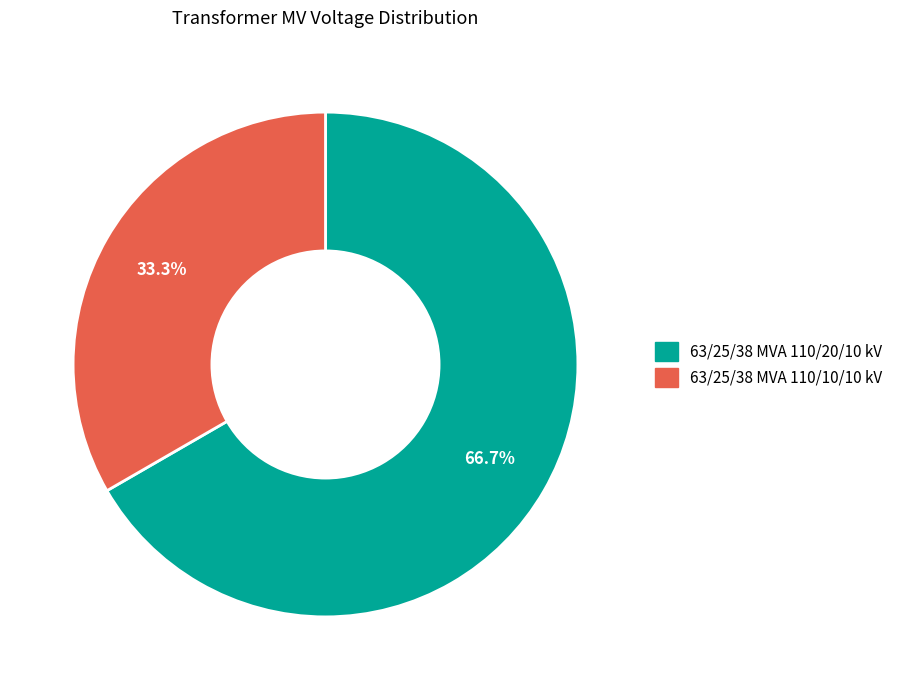

True or false: 63/25/38 MVA 110/20/10 kV accounts for 67% of the total.

True